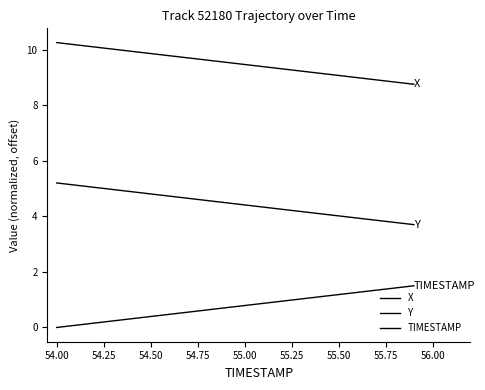

Rank the series by their average value, from lowest to highest.

TIMESTAMP, Y, X